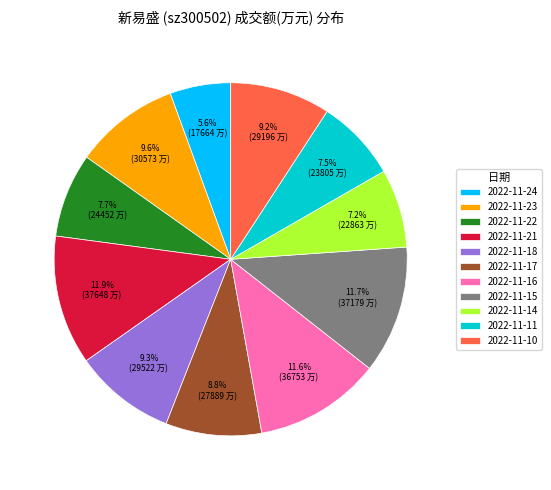

What is the ratio of the value at 2022-11-10 to the value at 2022-11-14?

1.3